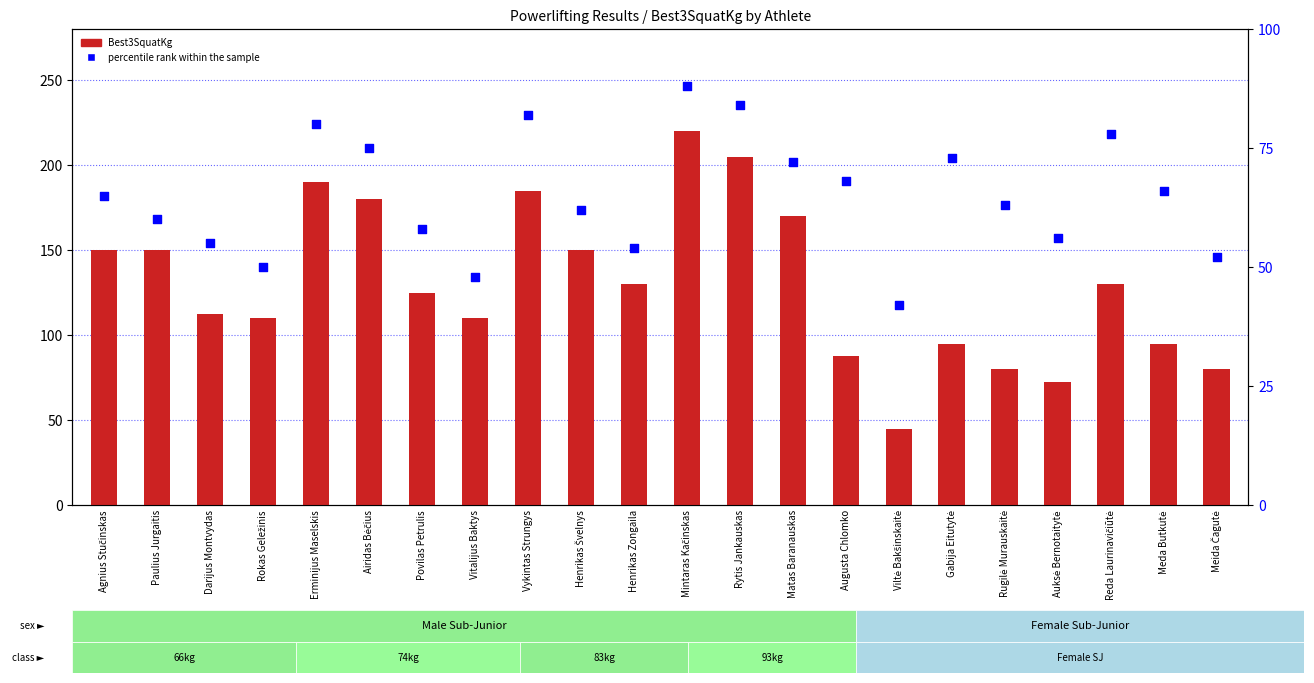

Which series has the largest total across all categories?

Best3SquatKg